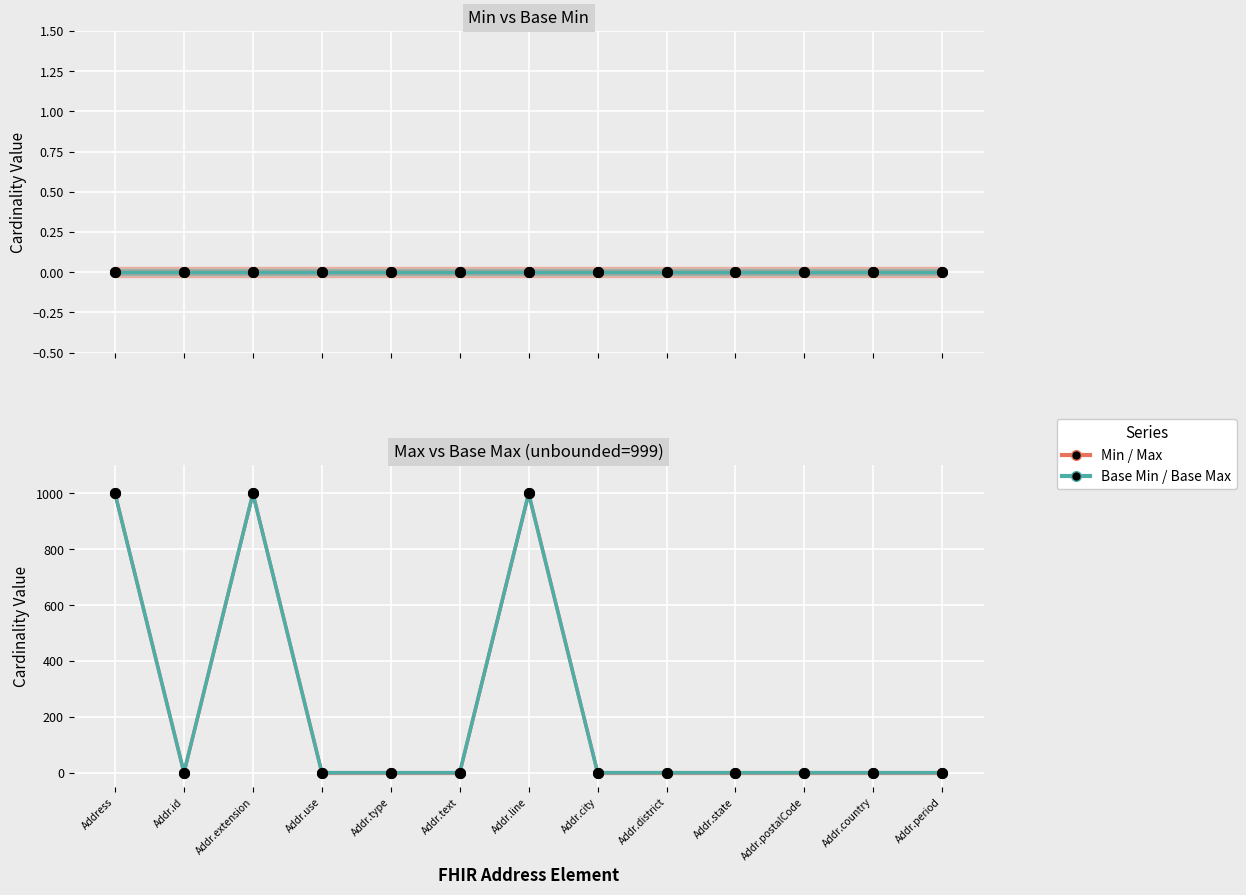

Reading left to right, extract all data points from this chart.

Min: Address=0	Addr.id=0	Addr.extension=0	Addr.use=0	Addr.type=0	Addr.text=0	Addr.line=0	Addr.city=0	Addr.district=0	Addr.state=0	Addr.postalCode=0	Addr.country=0	Addr.period=0
Base Min: Address=0	Addr.id=0	Addr.extension=0	Addr.use=0	Addr.type=0	Addr.text=0	Addr.line=0	Addr.city=0	Addr.district=0	Addr.state=0	Addr.postalCode=0	Addr.country=0	Addr.period=0
Max: Address=999	Addr.id=1	Addr.extension=999	Addr.use=1	Addr.type=1	Addr.text=1	Addr.line=999	Addr.city=1	Addr.district=1	Addr.state=1	Addr.postalCode=1	Addr.country=1	Addr.period=1
Base Max: Address=999	Addr.id=1	Addr.extension=999	Addr.use=1	Addr.type=1	Addr.text=1	Addr.line=999	Addr.city=1	Addr.district=1	Addr.state=1	Addr.postalCode=1	Addr.country=1	Addr.period=1